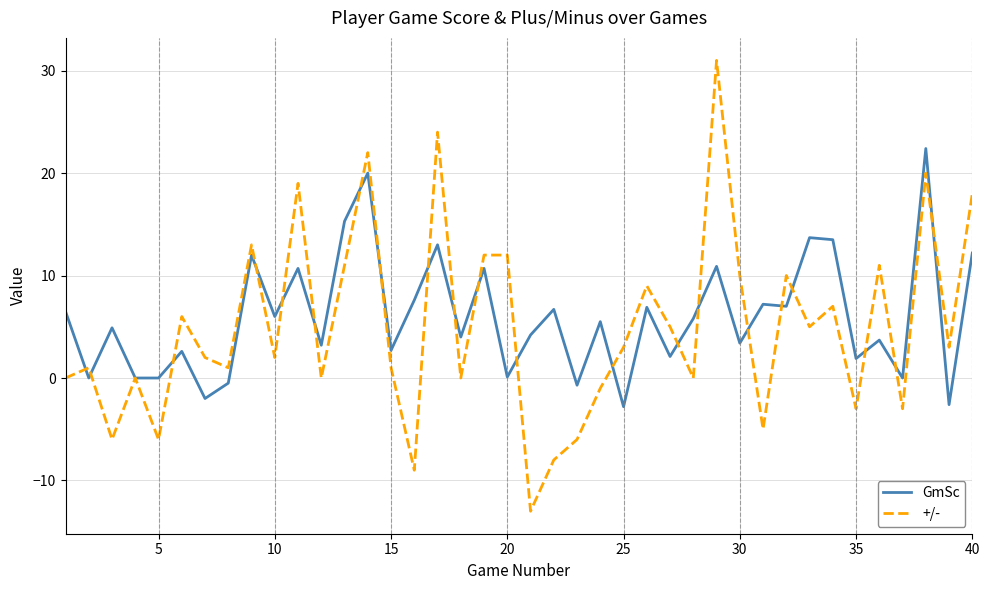

What is the greatest value displayed?

31.0